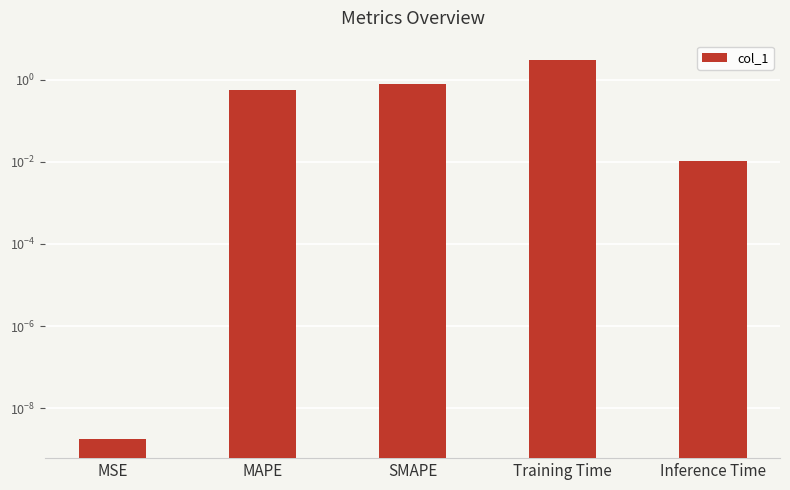

What is the average value?

0.9